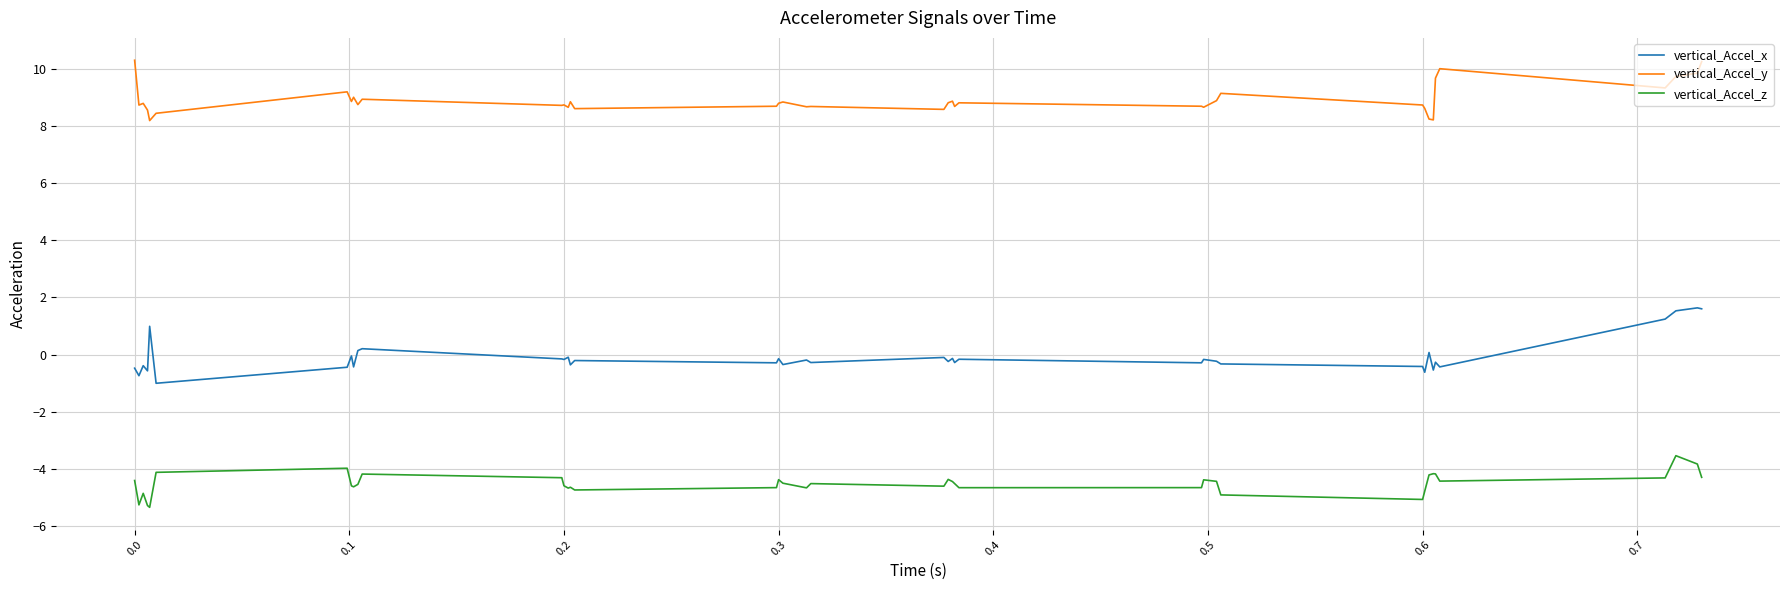

What are all the series names shown in the legend?

vertical_Accel_x, vertical_Accel_y, vertical_Accel_z